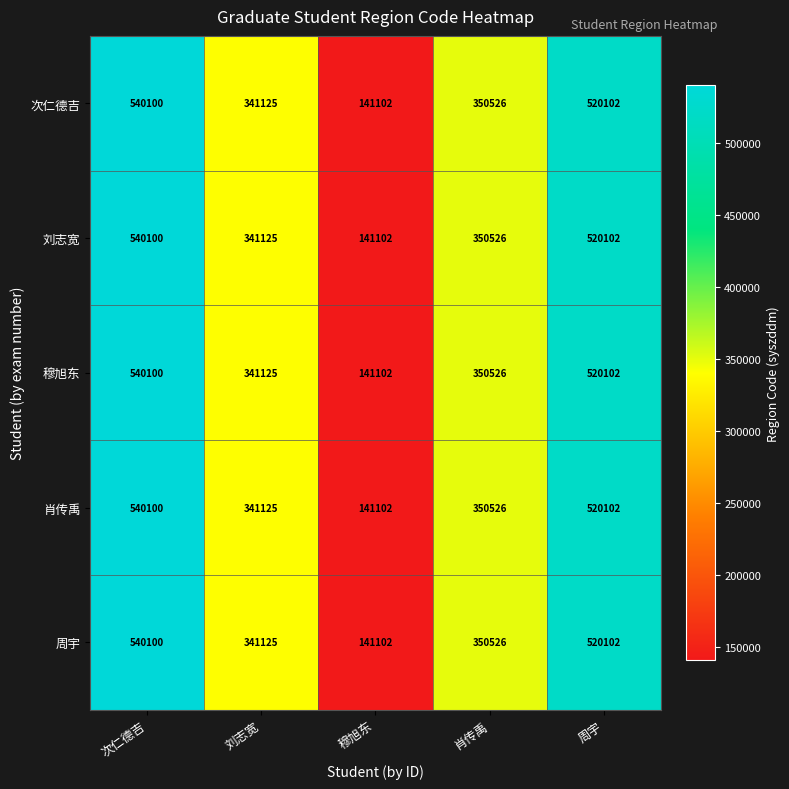

What is the difference between the 周宇 values at 周宇 and 次仁德吉?

19998